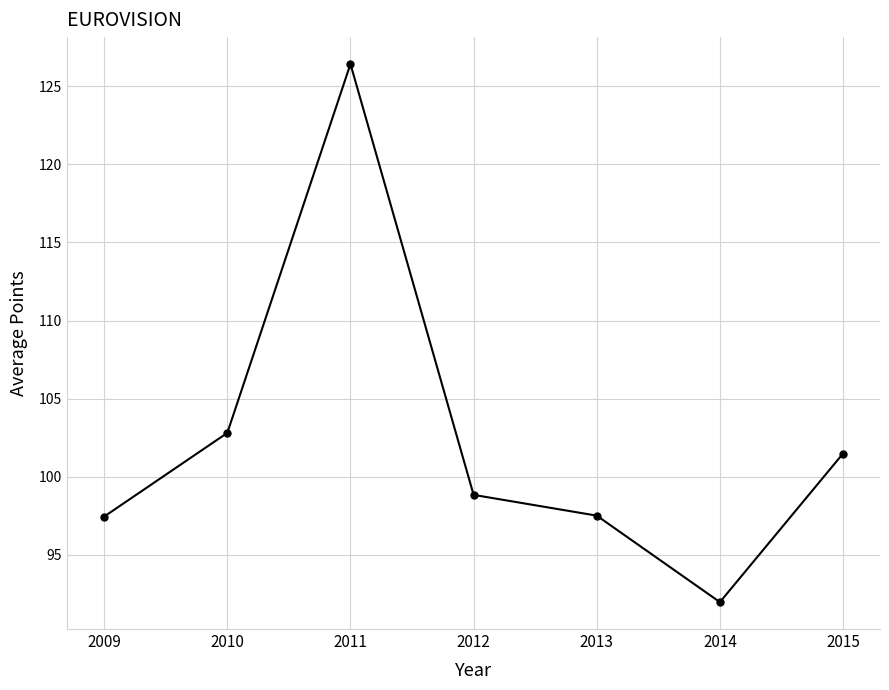

What is the value of the 4th point from the left?

98.8